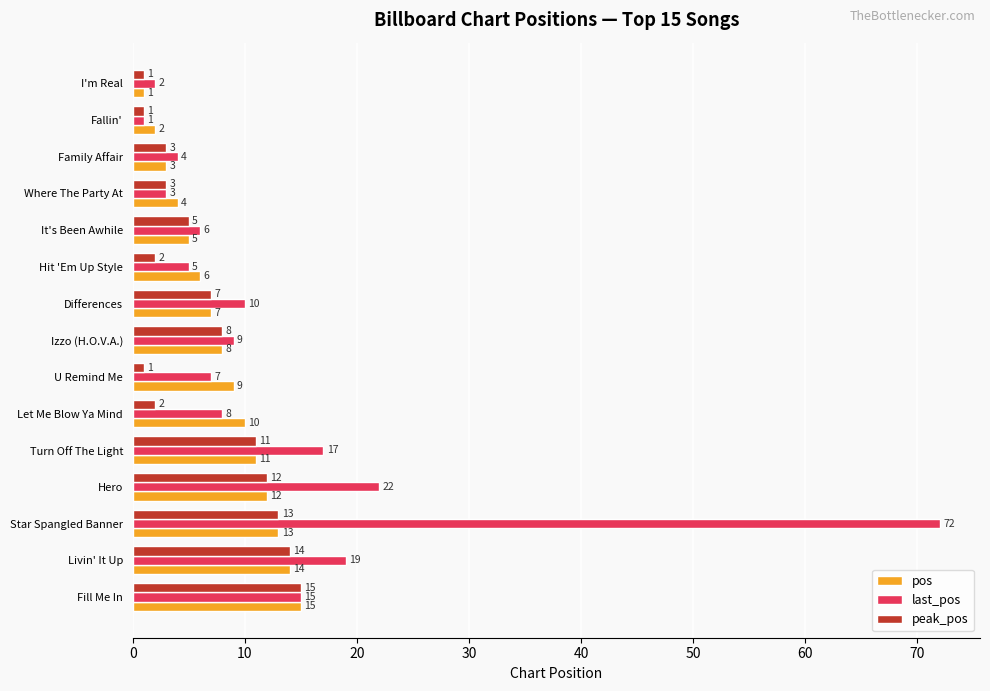

Rank the categories by pos value from highest to lowest.

Fill Me In, Livin' It Up, Star Spangled Banner, Hero, Turn Off The Light, Let Me Blow Ya Mind, U Remind Me, Izzo (H.O.V.A.), Differences, Hit 'Em Up Style, It's Been Awhile, Where The Party At, Family Affair, Fallin', I'm Real